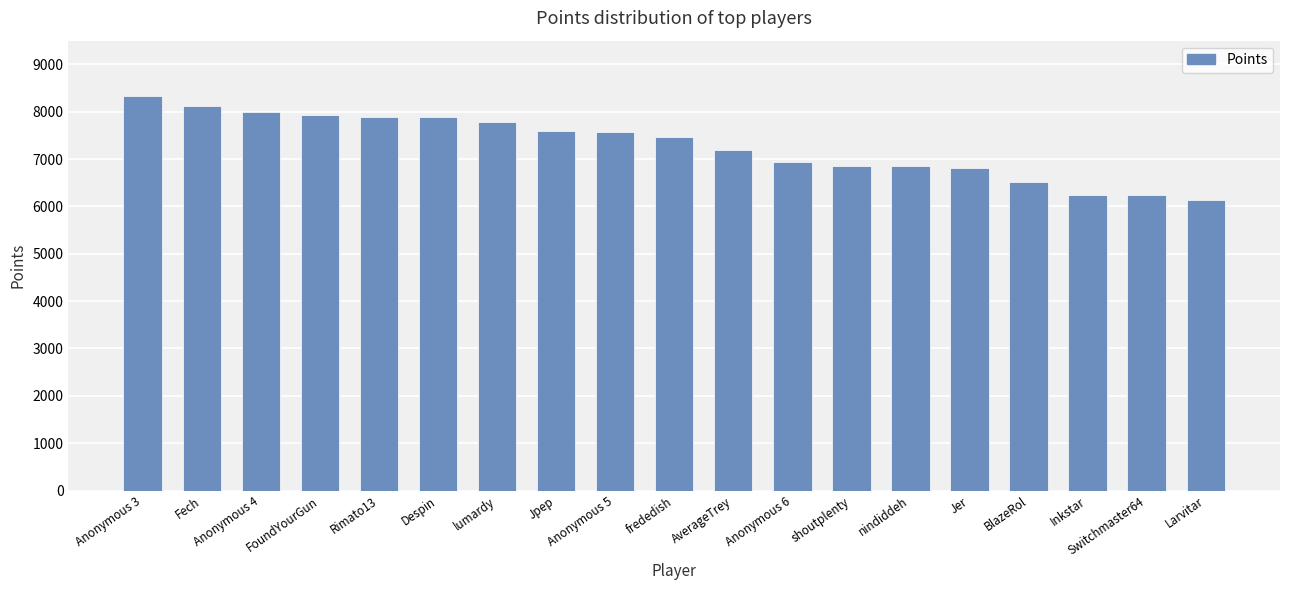

What is the maximum value shown in the chart?

8342